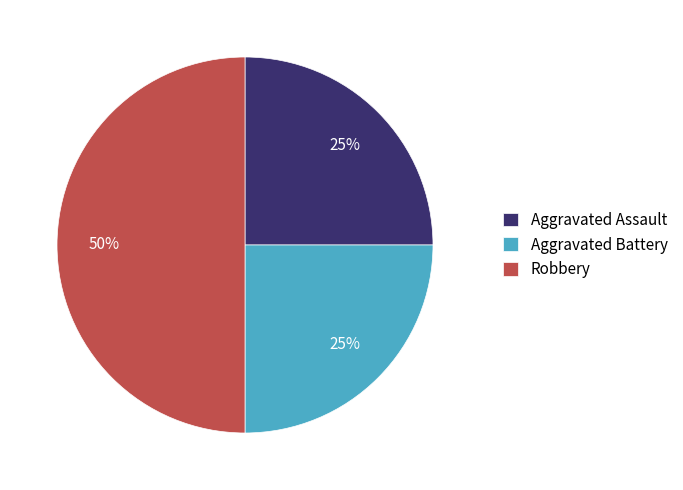

How many slices are in this pie chart?

3